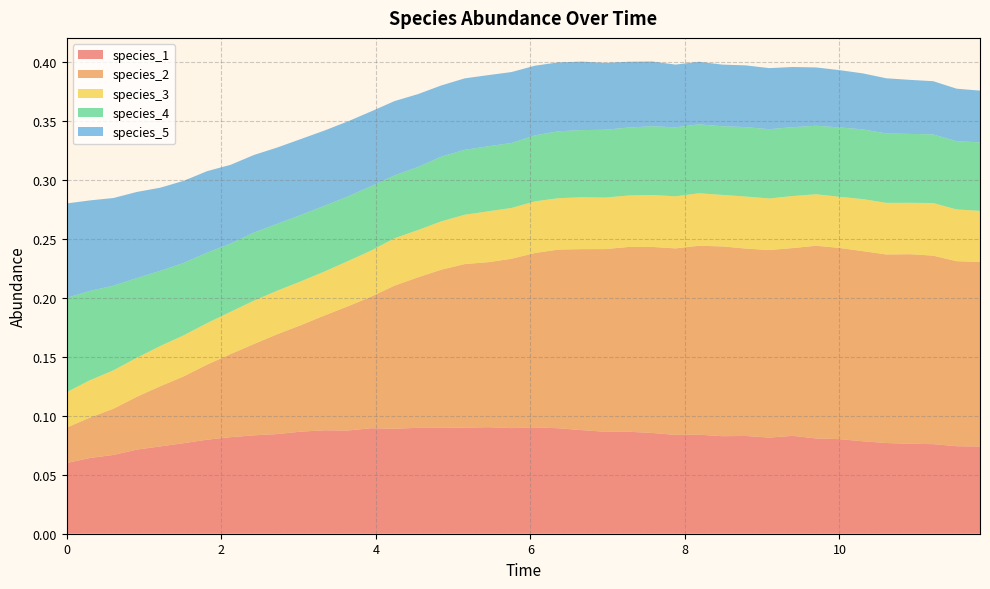

Reading left to right, list all the values displayed in this chart.

species_1: 0=0.1	1=0.1	2=0.1	3=0.1	4=0.1	5=0.1	6=0.1	7=0.1	8=0.1	9=0.1	10=0.1	11=0.1	12=0.1	13=0.1	14=0.1	15=0.1	16=0.1	17=0.1	18=0.1	19=0.1	20=0.1	21=0.1	22=0.1	23=0.1	24=0.1	25=0.1	26=0.1	27=0.1	28=0.1	29=0.1	30=0.1	31=0.1	32=0.1	33=0.1	34=0.1	35=0.1	36=0.1	37=0.1	38=0.1	39=0.1
species_2: 0=0.0	1=0.0	2=0.0	3=0.0	4=0.1	5=0.1	6=0.1	7=0.1	8=0.1	9=0.1	10=0.1	11=0.1	12=0.1	13=0.1	14=0.1	15=0.1	16=0.1	17=0.1	18=0.1	19=0.1	20=0.1	21=0.2	22=0.2	23=0.2	24=0.2	25=0.2	26=0.2	27=0.2	28=0.2	29=0.2	30=0.2	31=0.2	32=0.2	33=0.2	34=0.2	35=0.2	36=0.2	37=0.2	38=0.2	39=0.2
species_3: 0=0.0	1=0.0	2=0.0	3=0.0	4=0.0	5=0.0	6=0.0	7=0.0	8=0.0	9=0.0	10=0.0	11=0.0	12=0.0	13=0.0	14=0.0	15=0.0	16=0.0	17=0.0	18=0.0	19=0.0	20=0.0	21=0.0	22=0.0	23=0.0	24=0.0	25=0.0	26=0.0	27=0.0	28=0.0	29=0.0	30=0.0	31=0.0	32=0.0	33=0.0	34=0.0	35=0.0	36=0.0	37=0.0	38=0.0	39=0.0
species_4: 0=0.1	1=0.1	2=0.1	3=0.1	4=0.1	5=0.1	6=0.1	7=0.1	8=0.1	9=0.1	10=0.1	11=0.1	12=0.1	13=0.1	14=0.1	15=0.1	16=0.1	17=0.1	18=0.1	19=0.1	20=0.1	21=0.1	22=0.1	23=0.1	24=0.1	25=0.1	26=0.1	27=0.1	28=0.1	29=0.1	30=0.1	31=0.1	32=0.1	33=0.1	34=0.1	35=0.1	36=0.1	37=0.1	38=0.1	39=0.1
species_5: 0=0.1	1=0.1	2=0.1	3=0.1	4=0.1	5=0.1	6=0.1	7=0.1	8=0.1	9=0.1	10=0.1	11=0.1	12=0.1	13=0.1	14=0.1	15=0.1	16=0.1	17=0.1	18=0.1	19=0.1	20=0.1	21=0.1	22=0.1	23=0.1	24=0.1	25=0.1	26=0.1	27=0.1	28=0.1	29=0.1	30=0.1	31=0.1	32=0.0	33=0.0	34=0.0	35=0.0	36=0.0	37=0.0	38=0.0	39=0.0